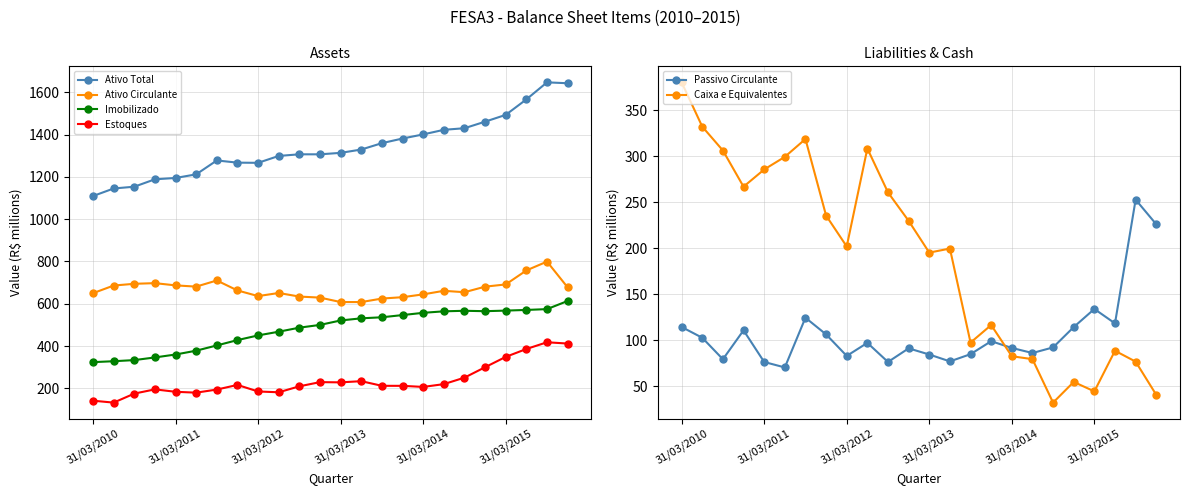

Which series has the widest spread of values?

Ativo Total